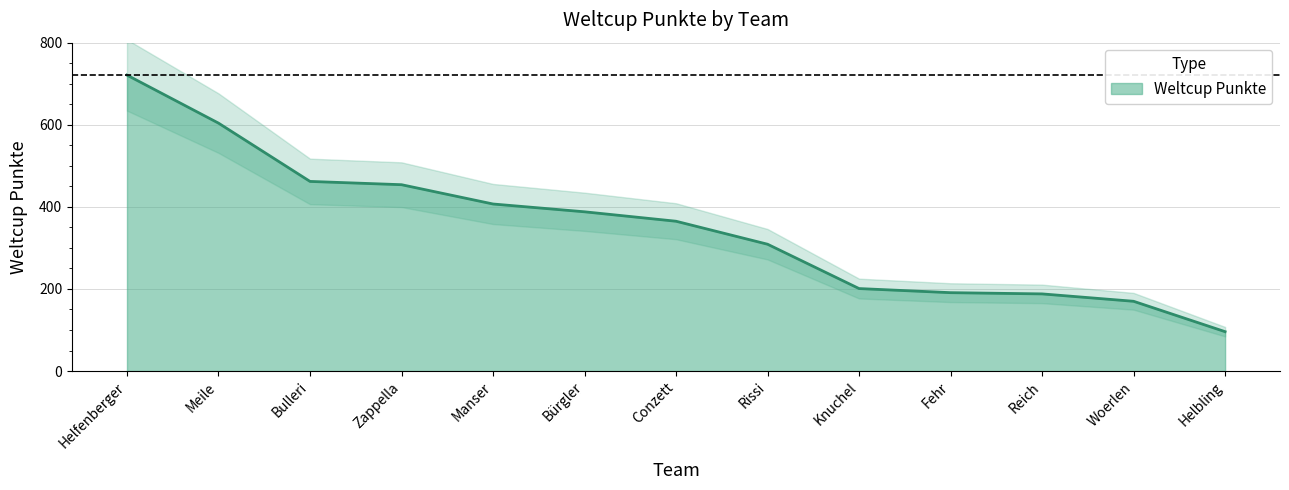

Which has a higher value, Meile or Helfenberger?

Helfenberger